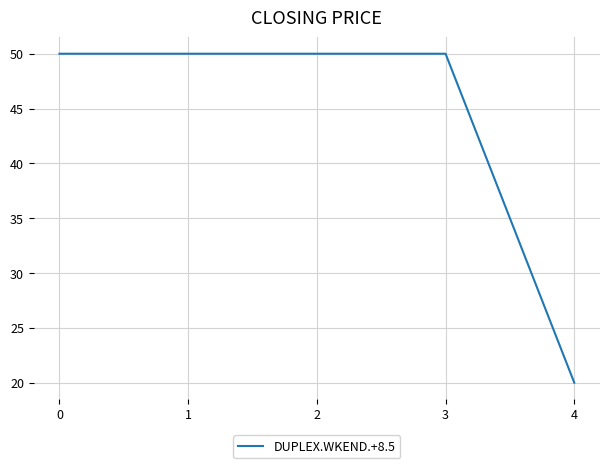

Is it true that the value at 1 is 17?

False